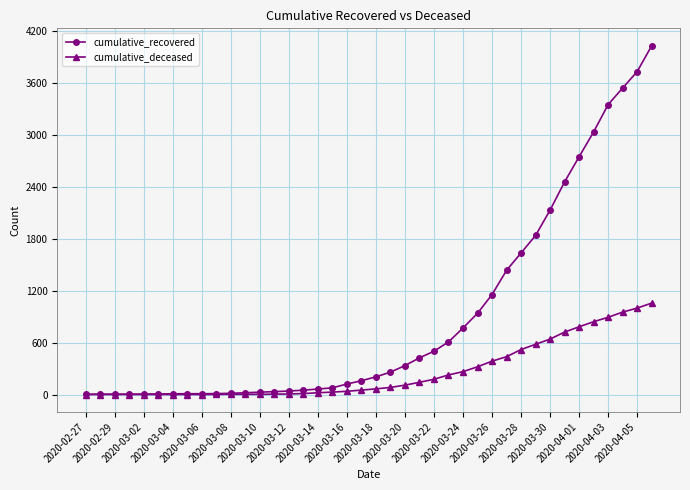

List the series in order of their peak value, highest first.

cumulative_recovered, cumulative_deceased